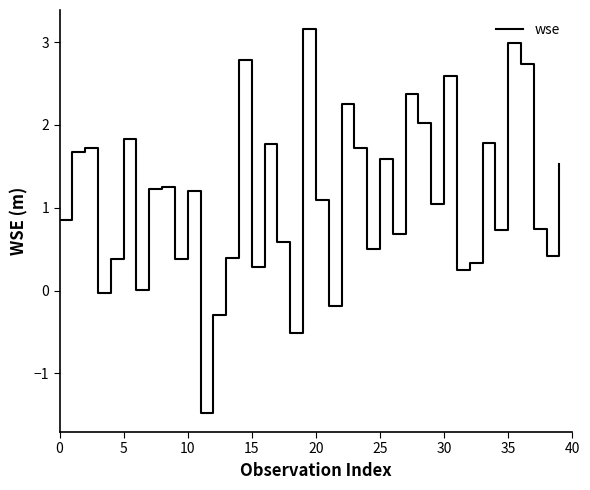

What is the greatest value displayed?

3.2